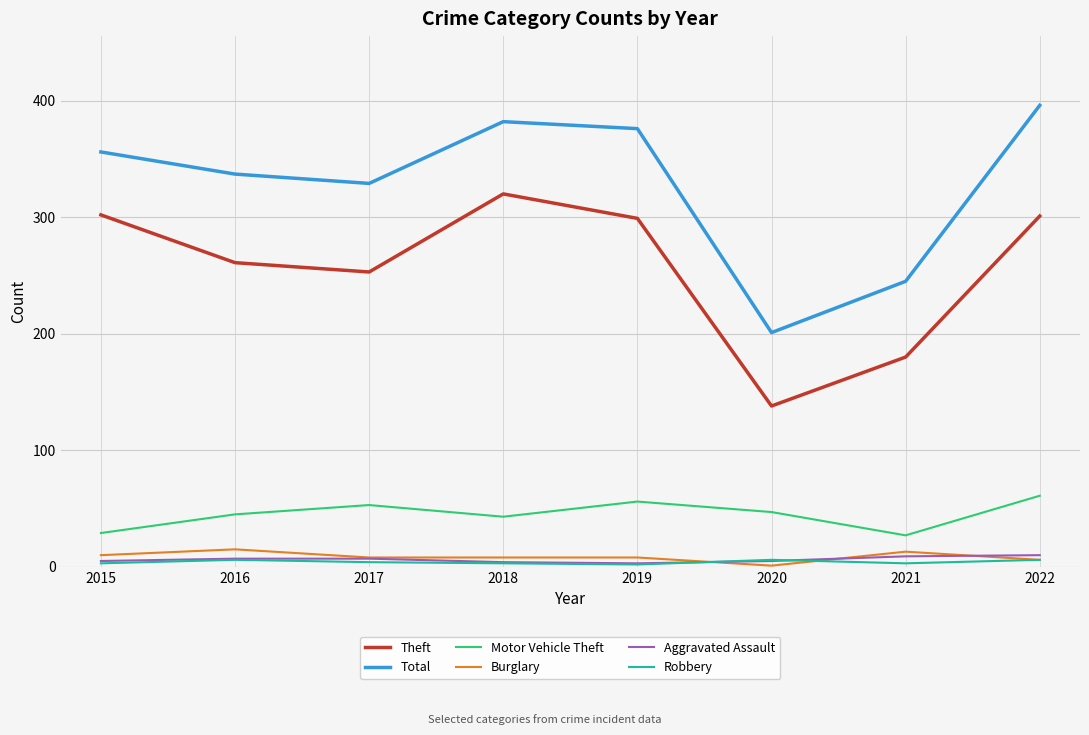

How many series are shown in this chart?

6